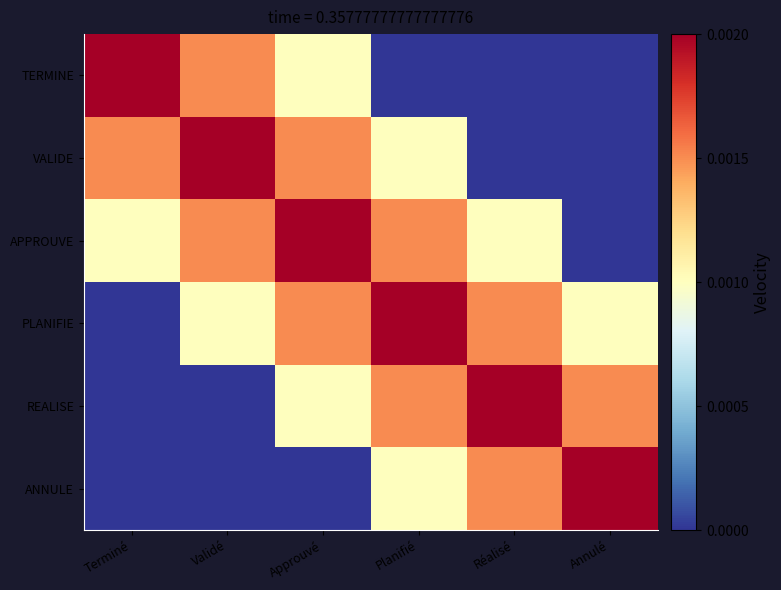

Rank the series by their maximum value, from highest to lowest.

TERMINE, VALIDE, APPROUVE, PLANIFIE, REALISE, ANNULE